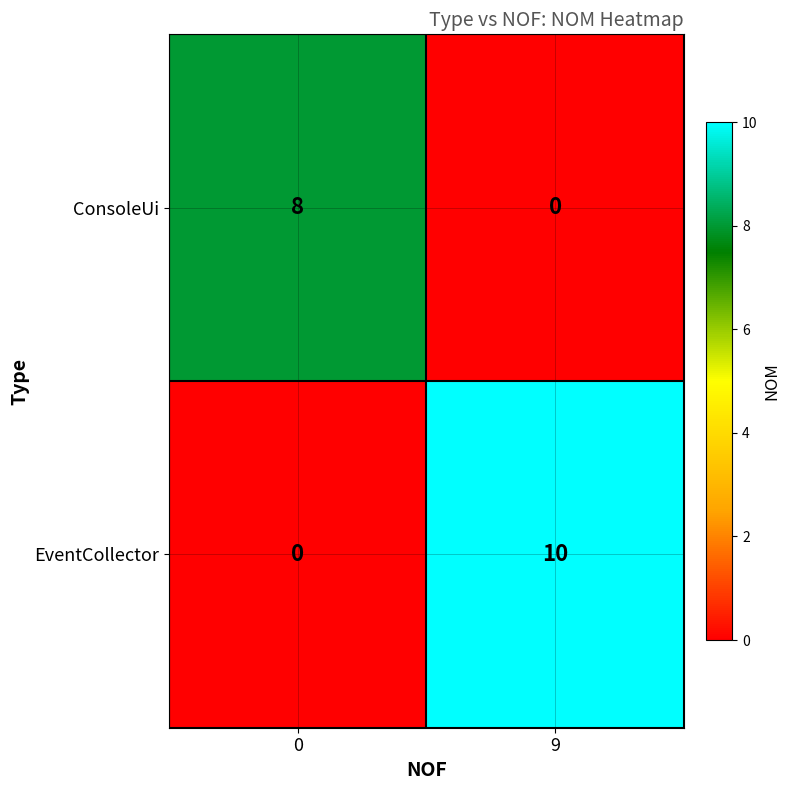

Is it true that ConsoleUi equals 0 at 9?

True